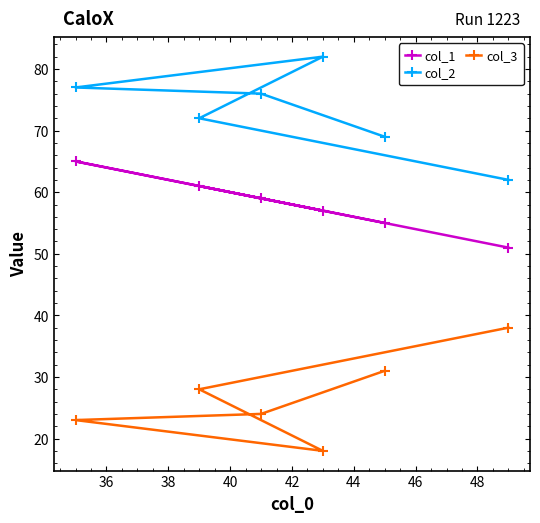

What is the minimum value shown in the chart?

18